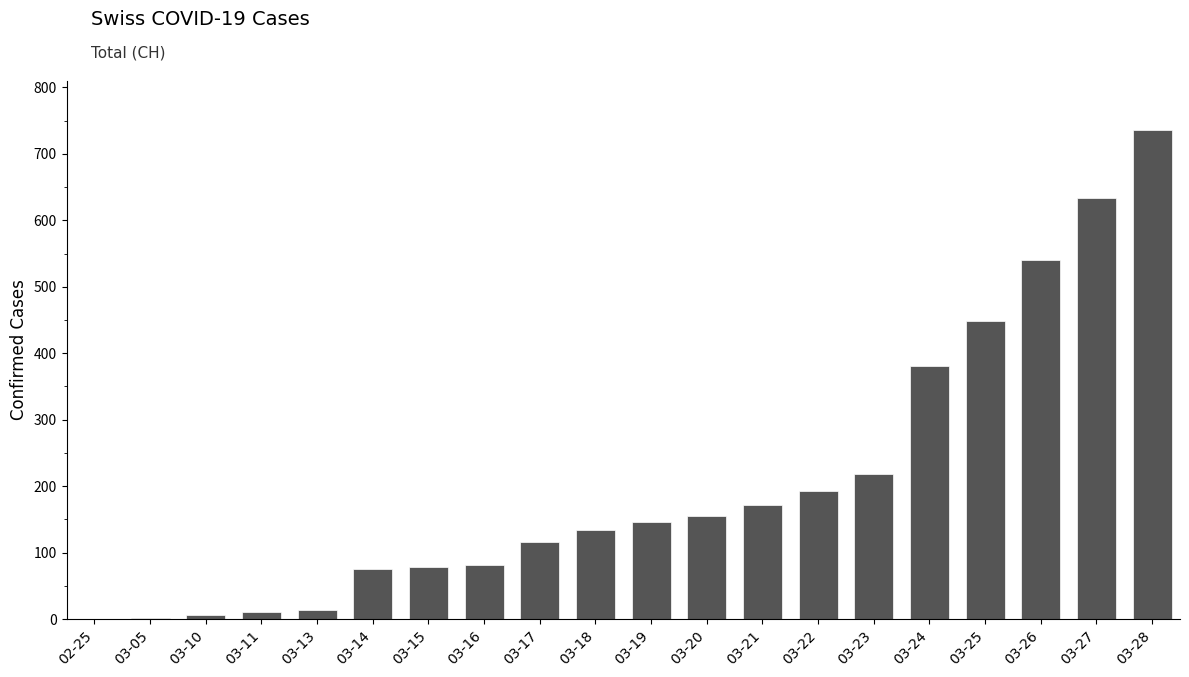

The value at 03-18 is 134. True or false?

True